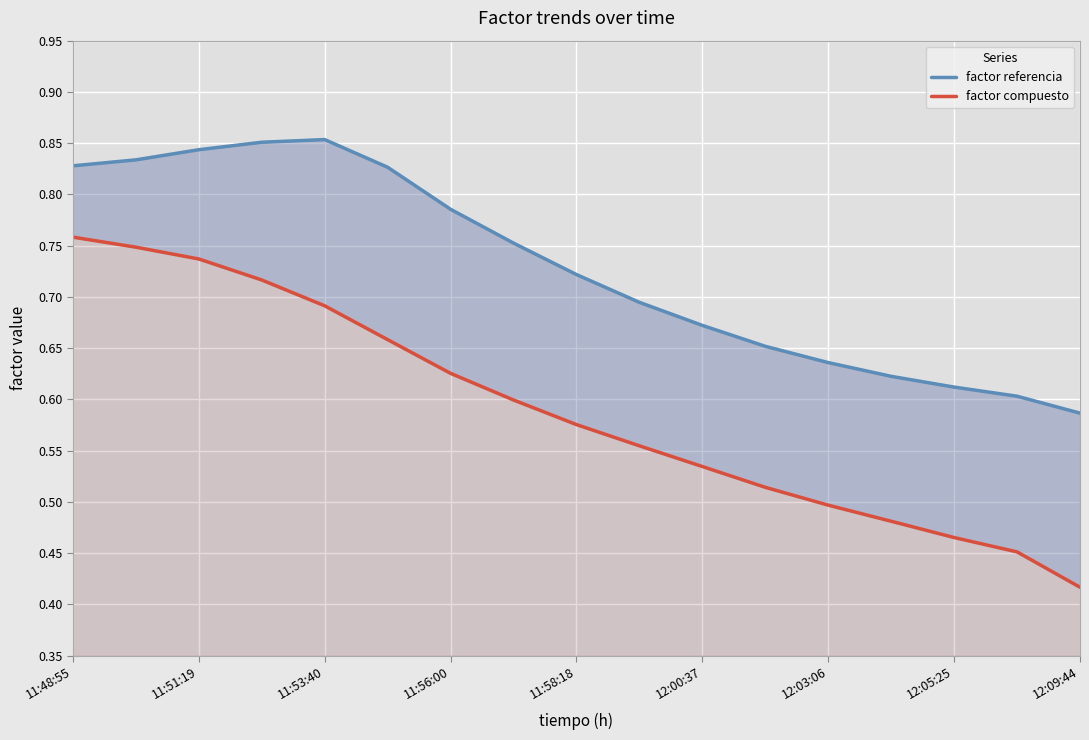

True or false: factor compuesto and factor referencia cross at least once.

False